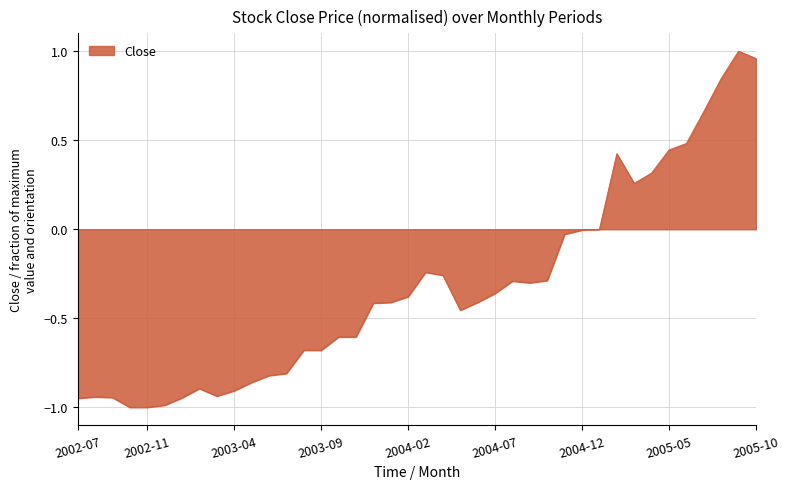

What is the difference between the maximum and minimum values?

2.0